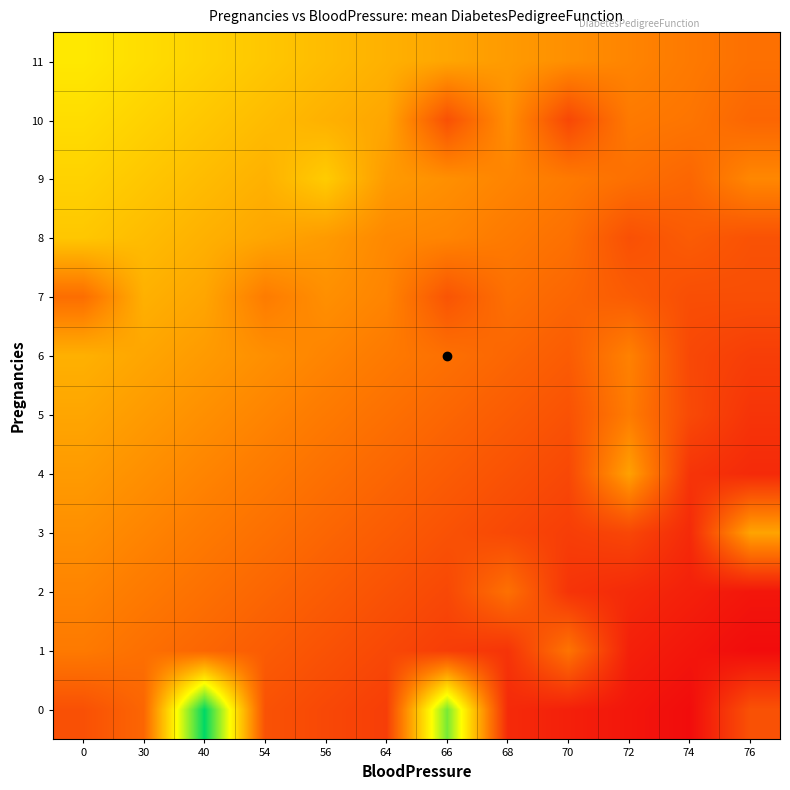

Which series has the largest range (max minus min)?

row_0